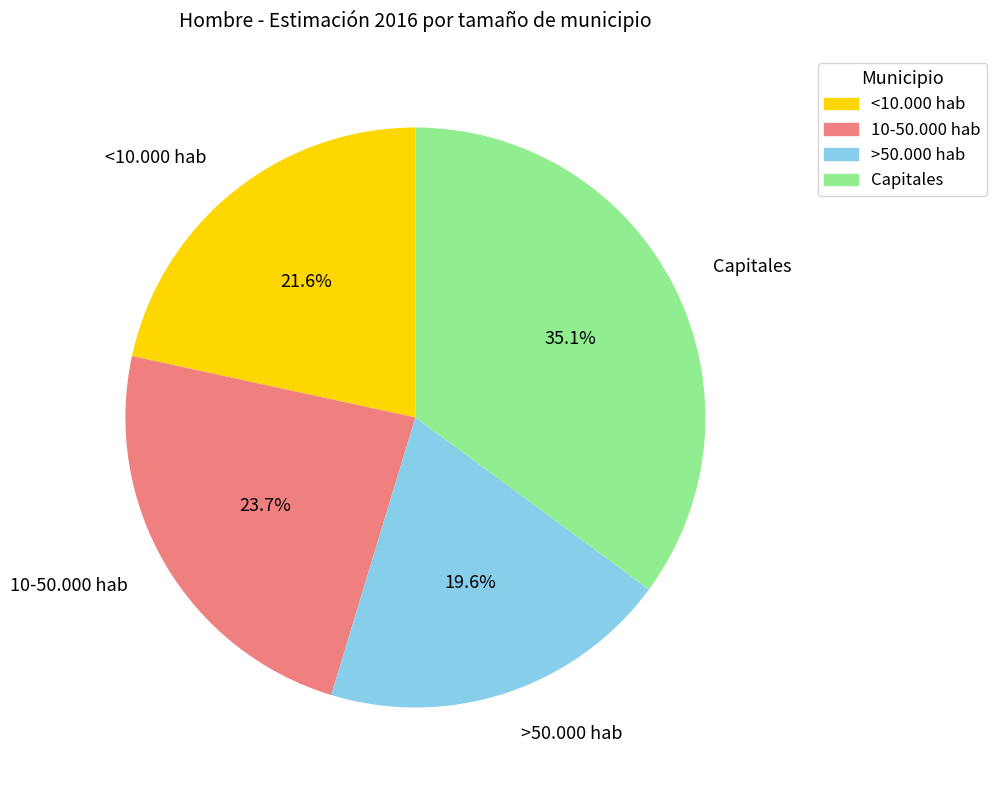

How many slices are in this pie chart?

4